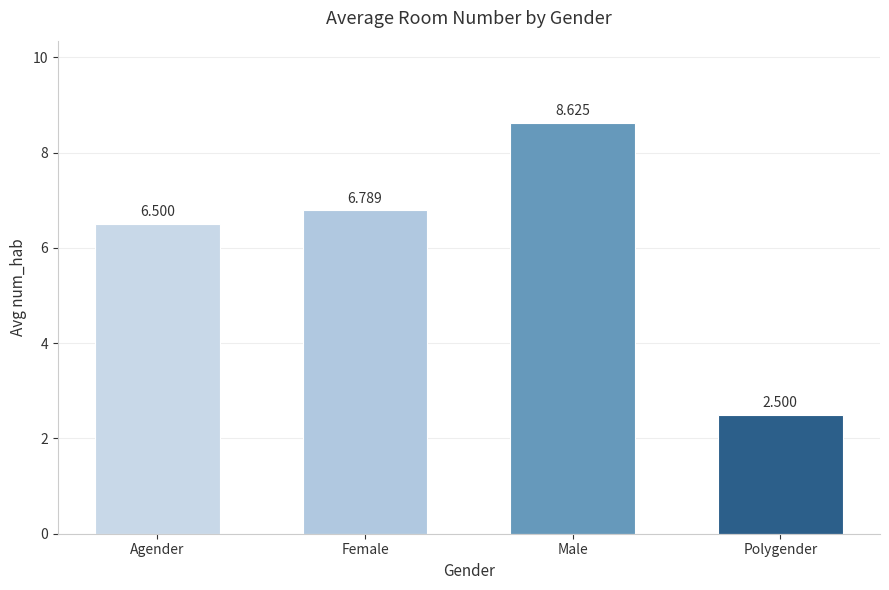

The value at Male is 5.1. True or false?

False